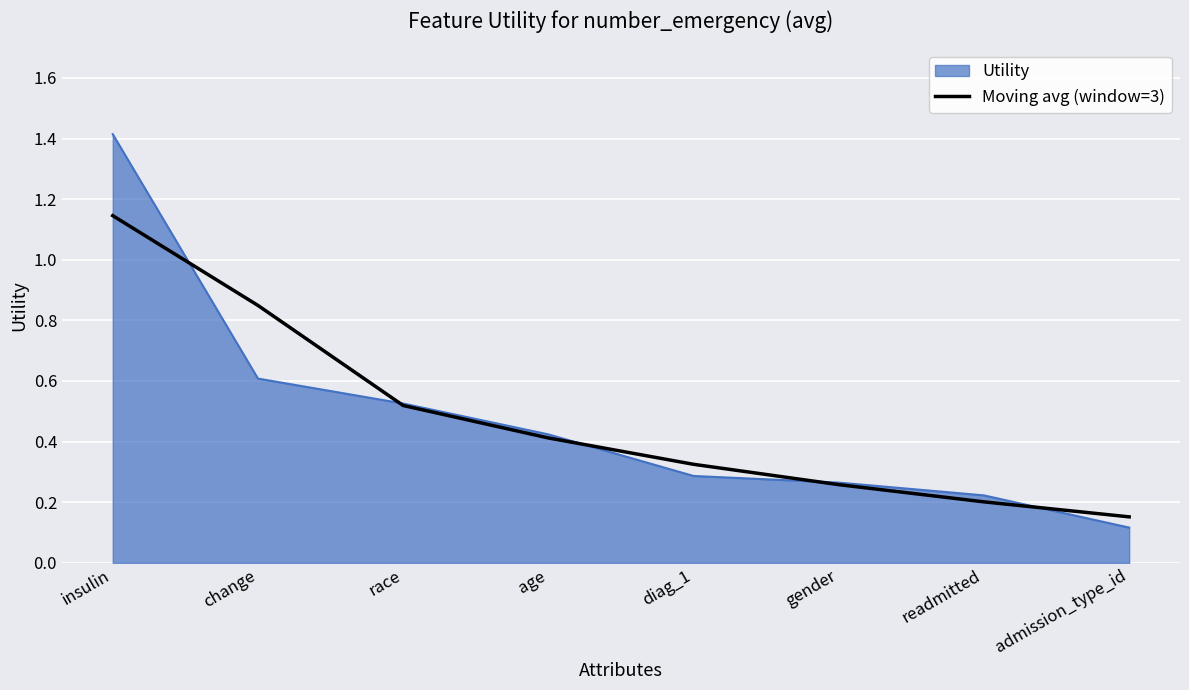

Does the chart have visible grid lines?

Yes